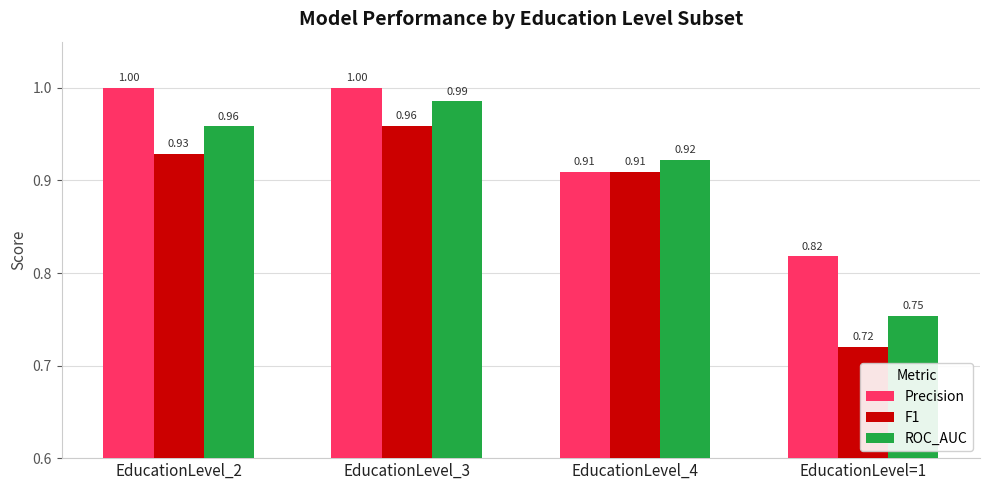

Which label corresponds to the smallest value in the chart?

EducationLevel=1